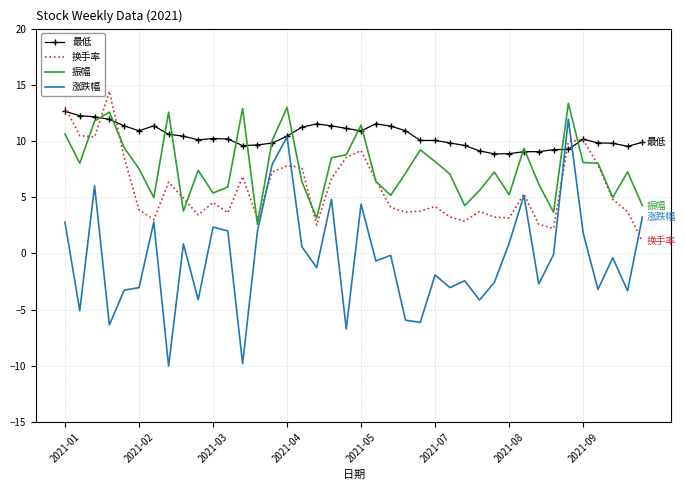

Which series has the largest total across all categories?

最低